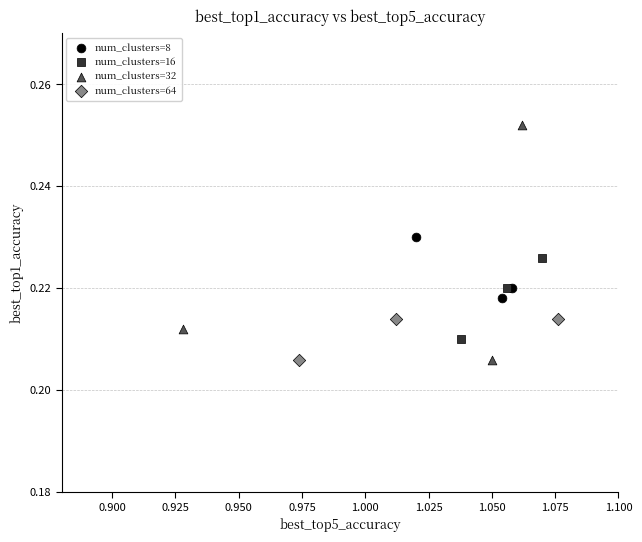

Which series reaches the maximum Y coordinate?

num_clusters=32